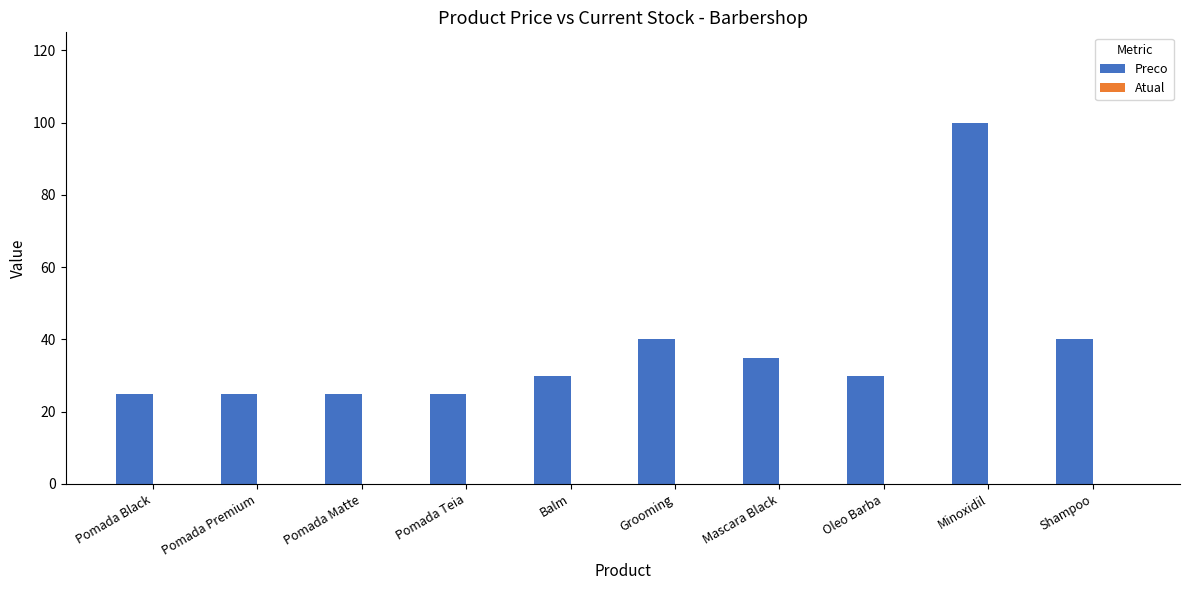

Which has a higher value, Balm or Pomada Premium?

Balm